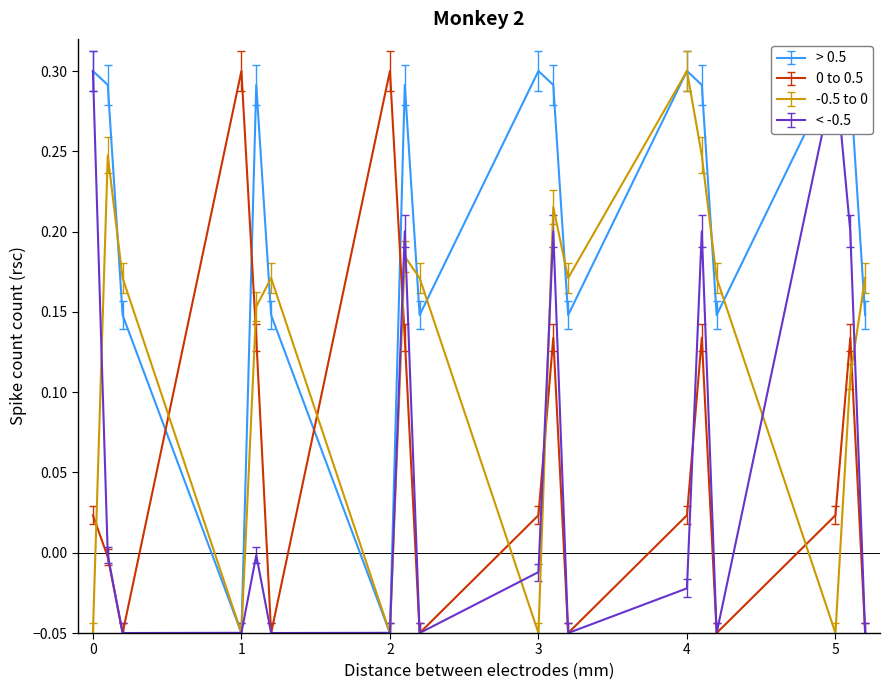

What is the maximum value for -0.5 to 0?

0.3